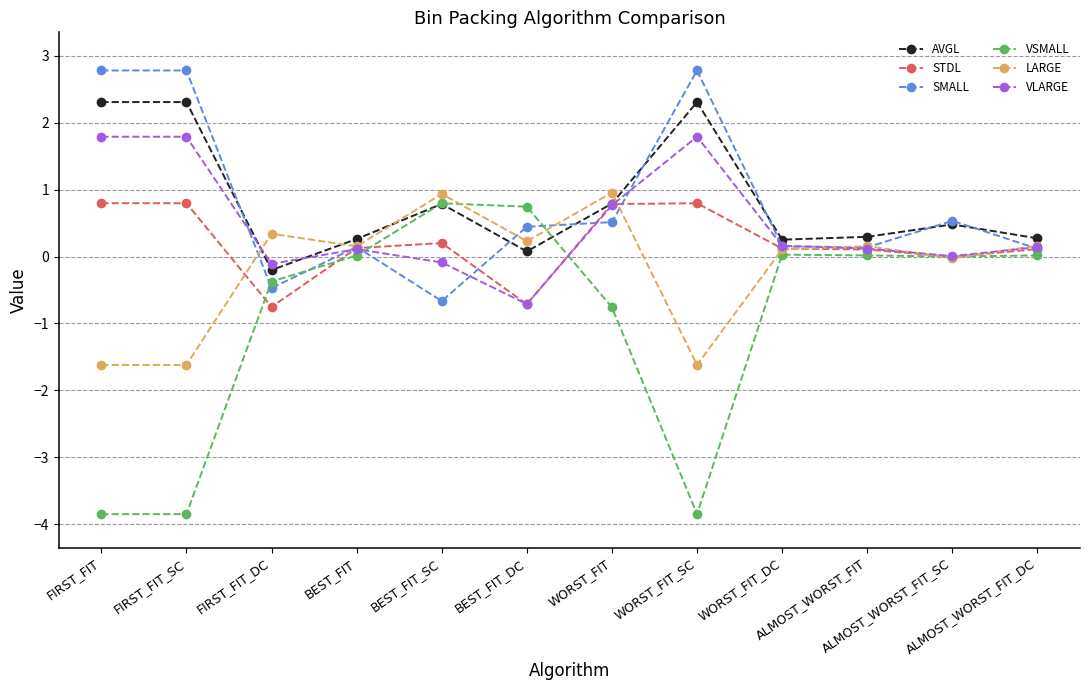

What is the label of the 7th point from the right?

BEST_FIT_DC